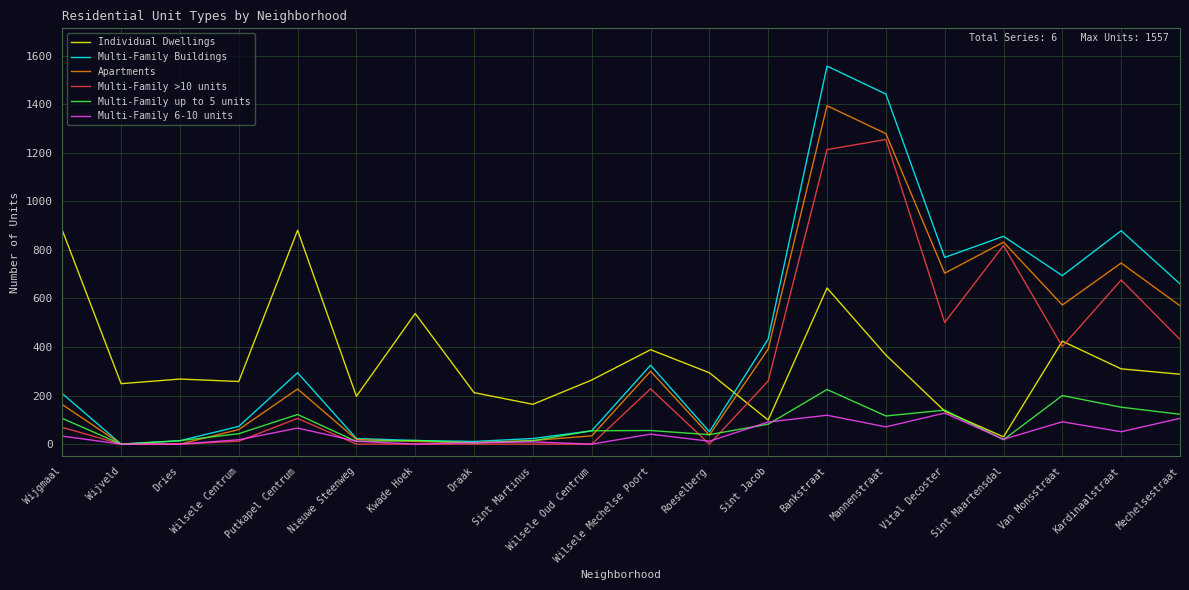

Which category has the highest value in the Multi-Family >10 units series?

Mannenstraat